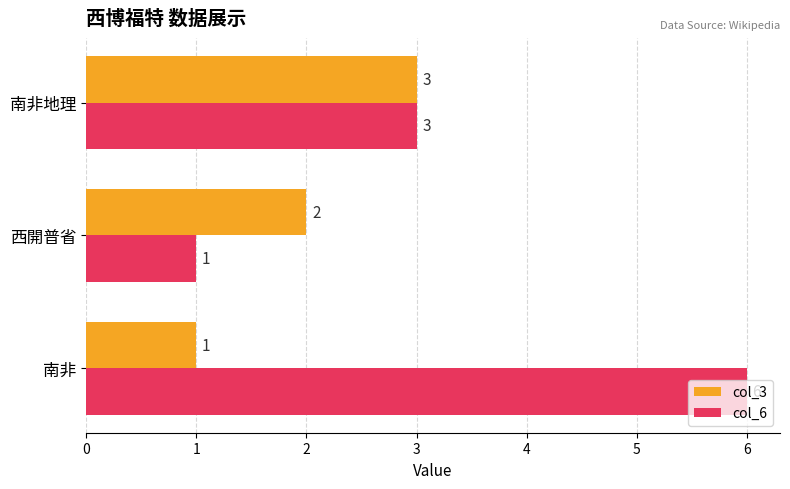

What is the sum of all col_6 values?

10